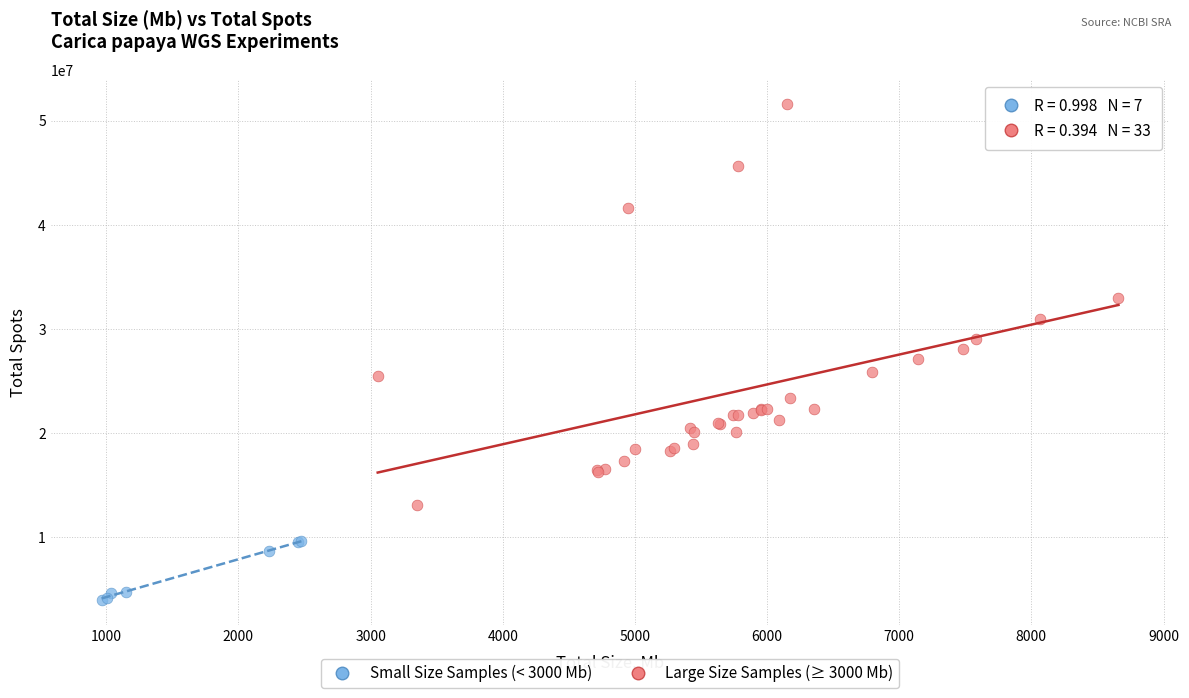

Which series reaches the minimum Y coordinate?

Small Size Samples (< 3000 Mb)